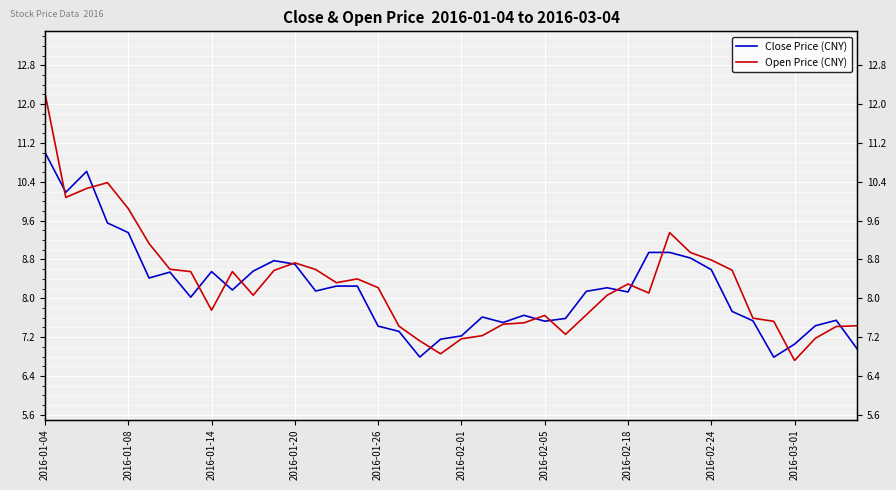

At which category is the sum across all series the highest?

2016-01-04